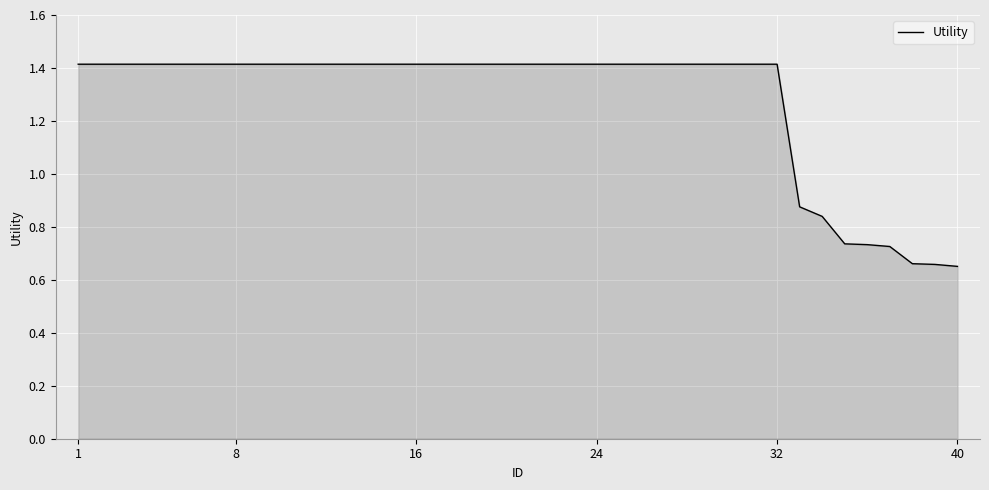

Reading right to left, extract all data points from this chart.

0.7	0.7	0.7	0.7	0.7	0.7	0.8	0.9	1.4	1.4	1.4	1.4	1.4	1.4	1.4	1.4	1.4	1.4	1.4	1.4	1.4	1.4	1.4	1.4	1.4	1.4	1.4	1.4	1.4	1.4	1.4	1.4	1.4	1.4	1.4	1.4	1.4	1.4	1.4	1.4